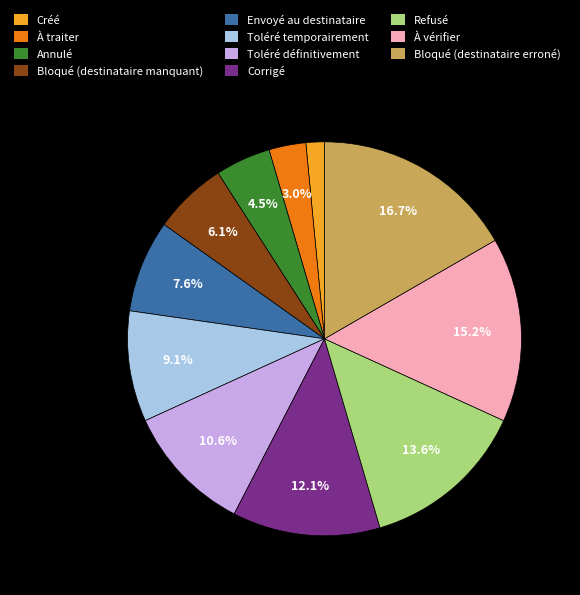

How many slices are in this pie chart?

11